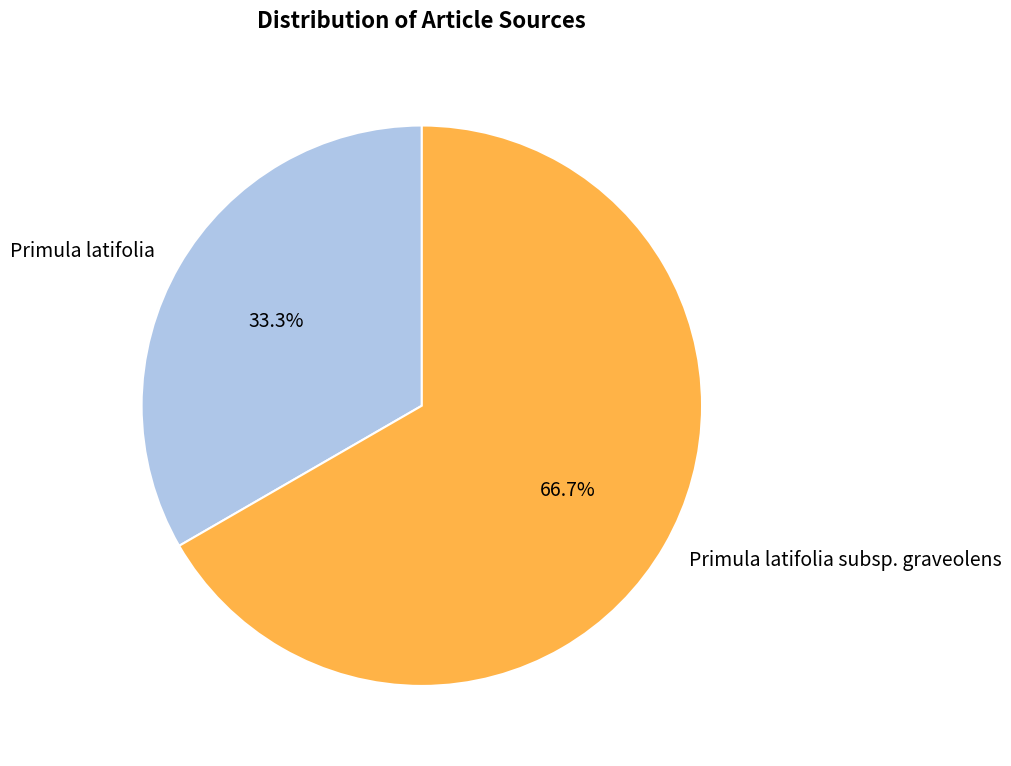

How many segments does this pie chart have?

2